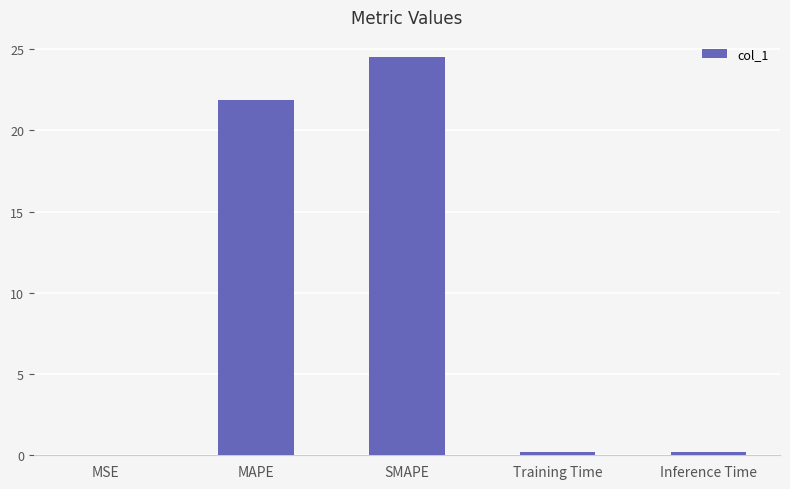

What is the greatest value displayed?

24.5